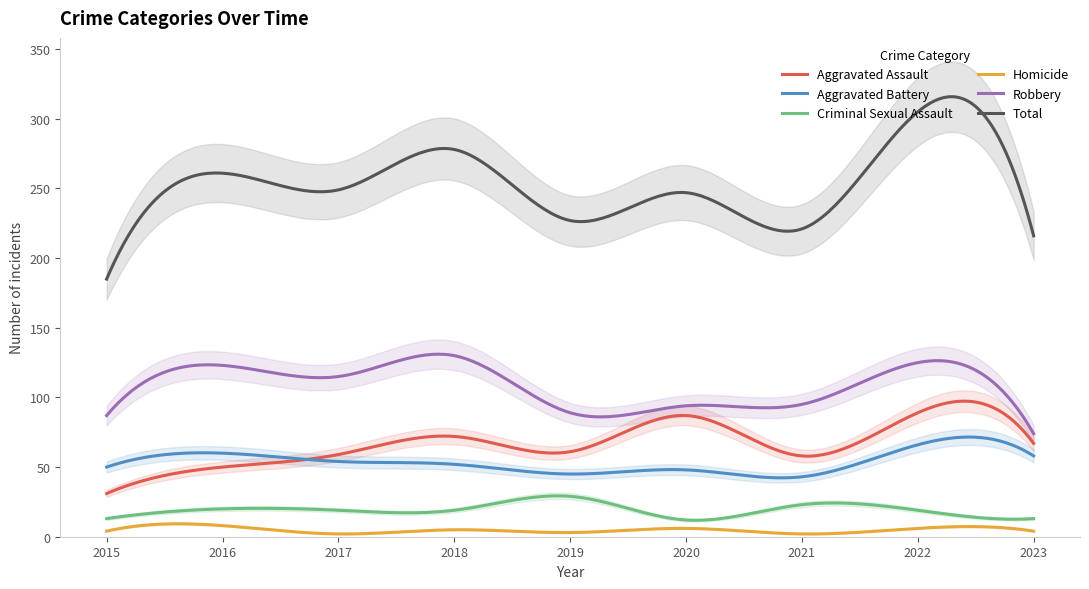

True or false: Aggravated Assault and Criminal Sexual Assault cross at least once.

False